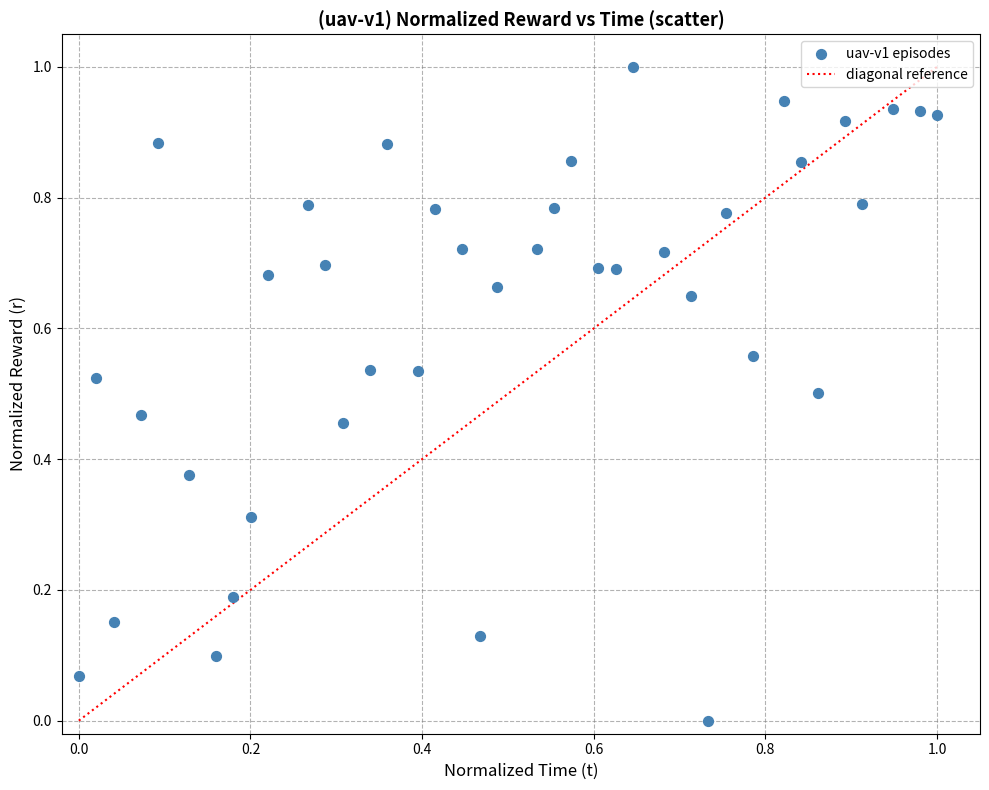

What is the range of X values (max minus min)?

1.0